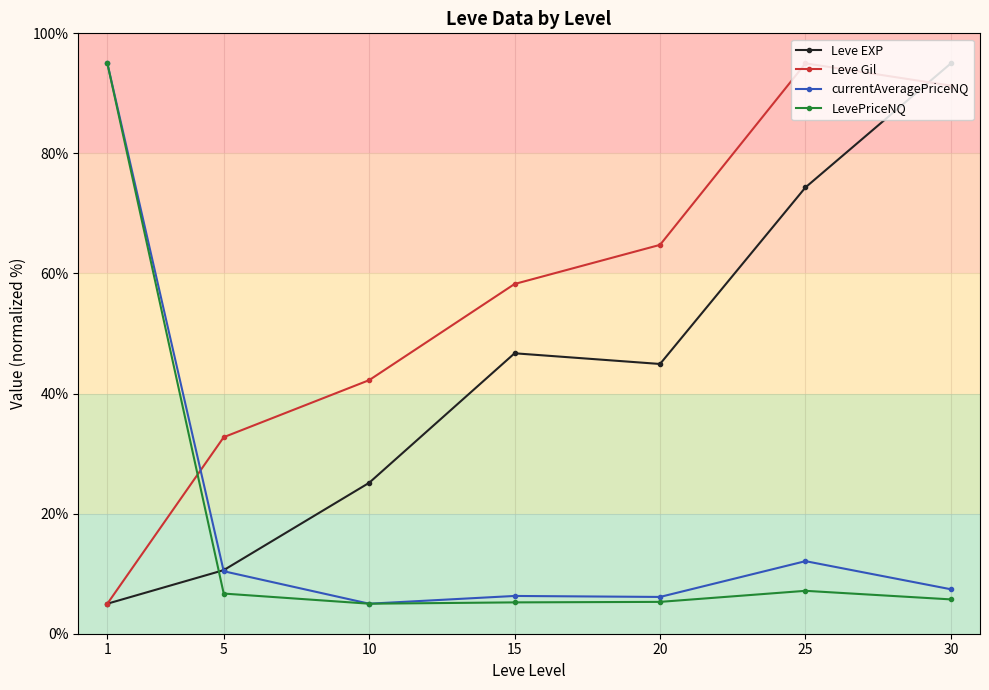

What is the sum of all Leve EXP values?

301.7